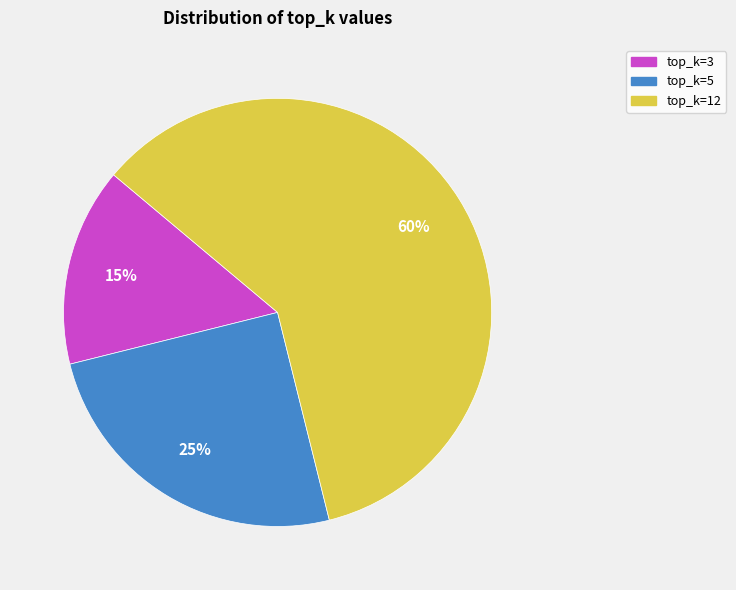

To the nearest percent, what is the difference between the top_k=12 and top_k=5 slice percentages?

35%